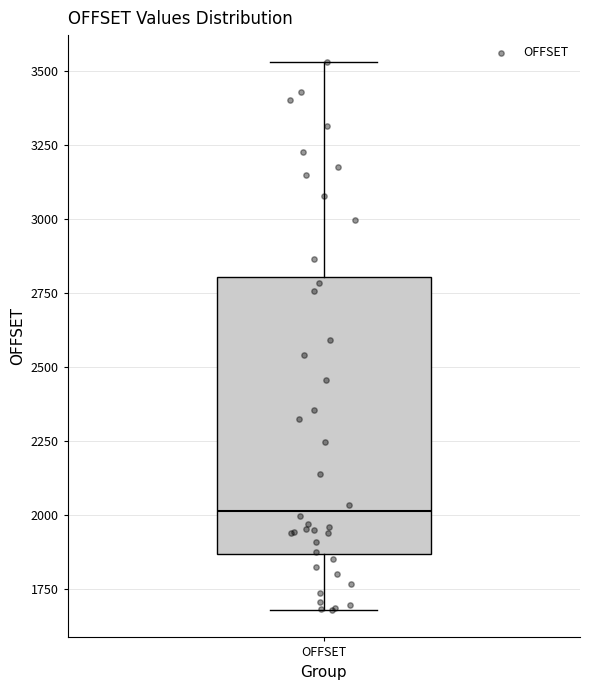

Where is the lower edge of the box for OFFSET on the y-axis? The values are not printed on the chart, so give them approximately, as read against the axis.

1850